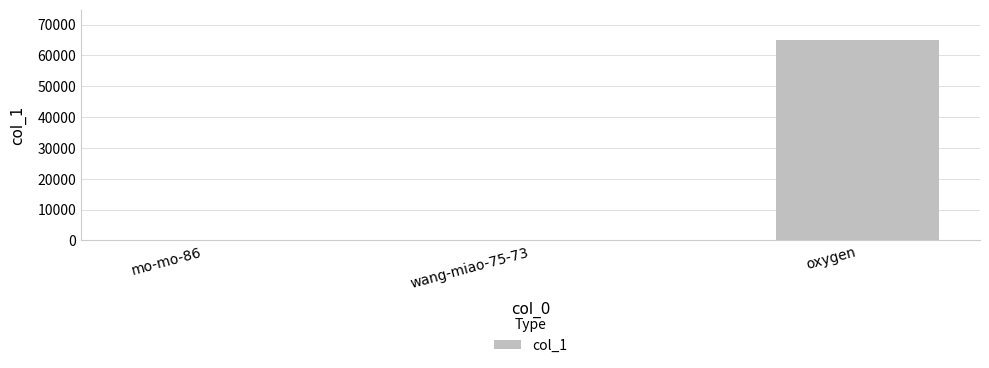

At which label is the value closest to 32580?

wang-miao-75-73